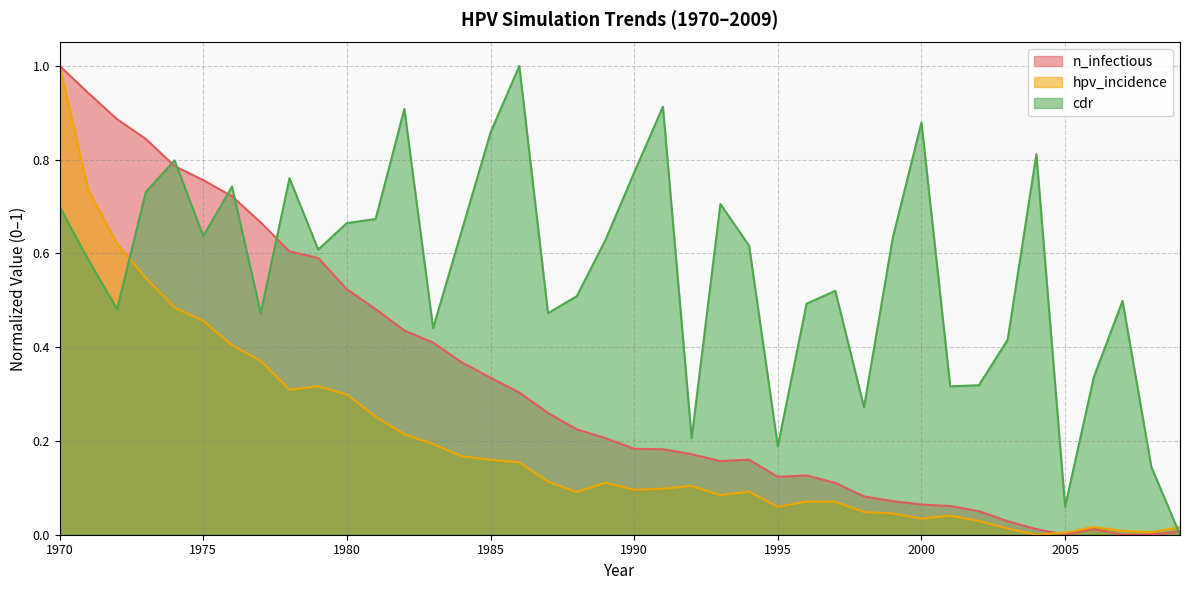

Which has a higher value, 1975 or 1971?

1971